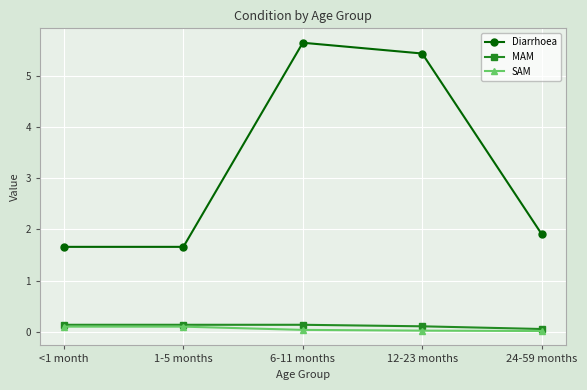

What is the lowest value of the Diarrhoea series?

1.7